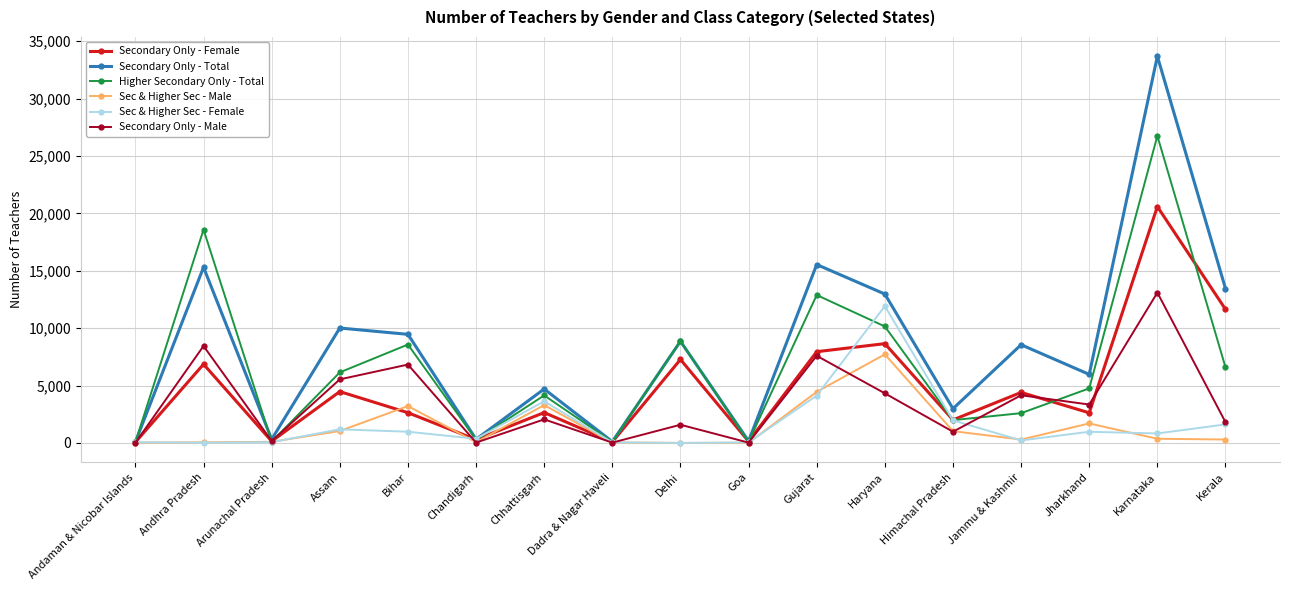

True or false: Secondary Only - Female has a value of 4009 at Andhra Pradesh.

False